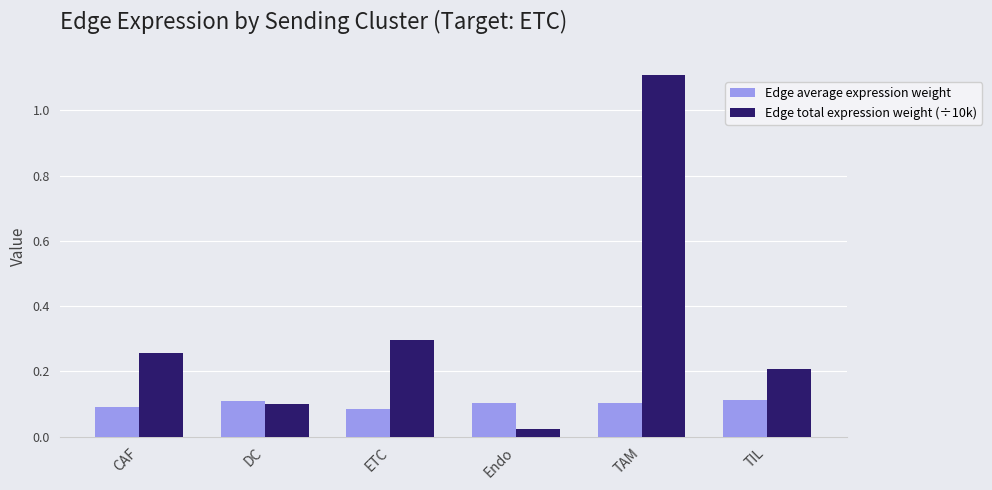

How many categories are shown in the chart?

6